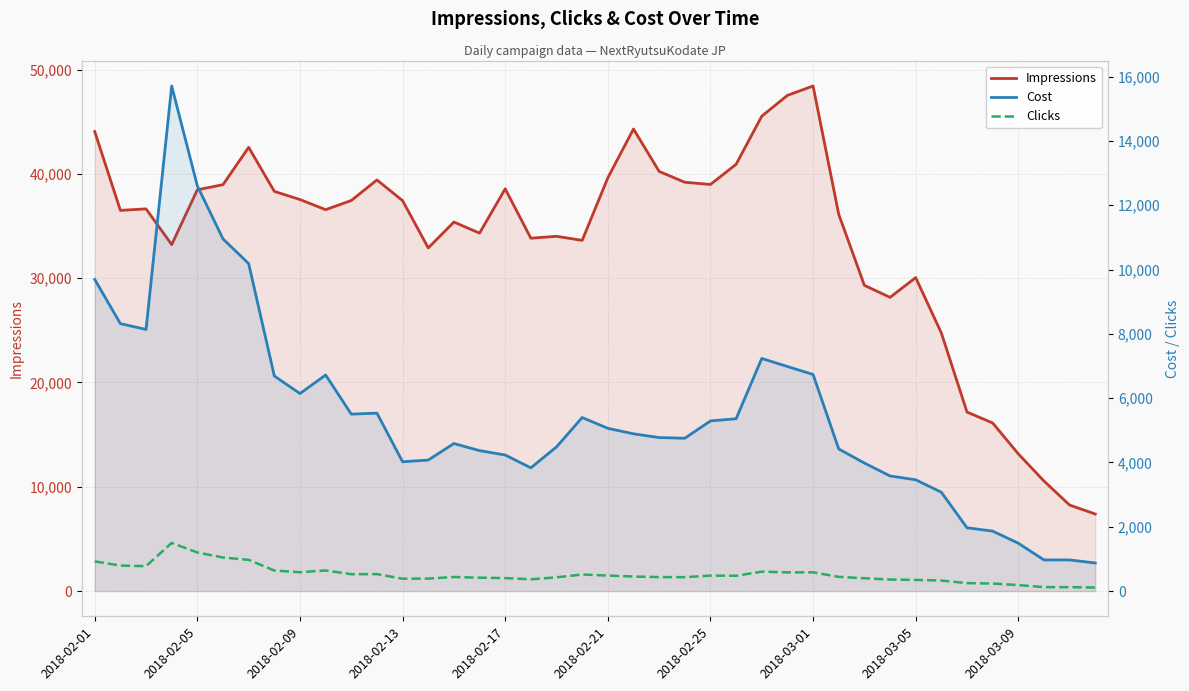

How many interior local peaks does the Impressions series have?

9